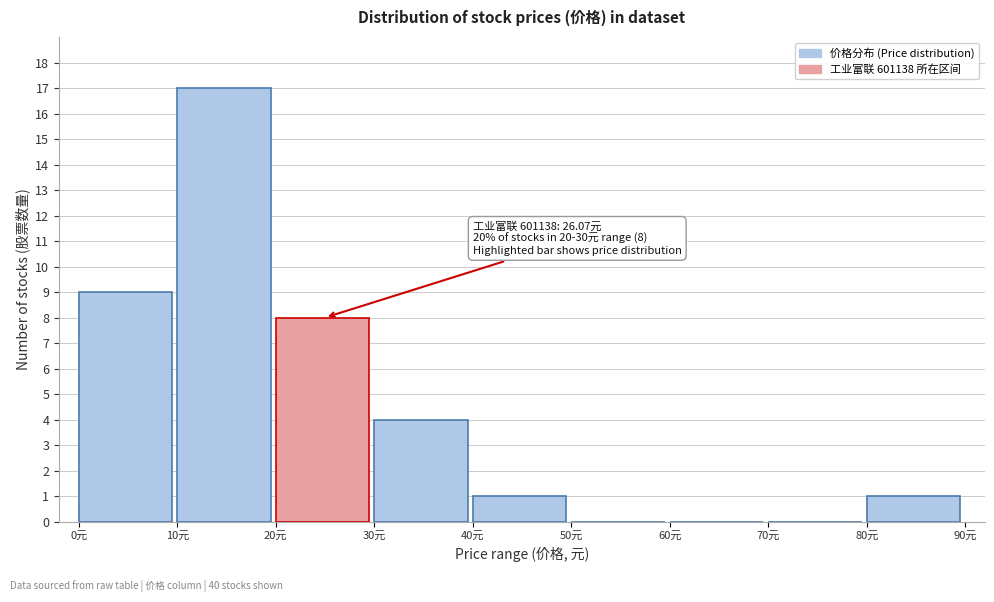

Over which range of the x-axis is the bar tallest?

10 to 20